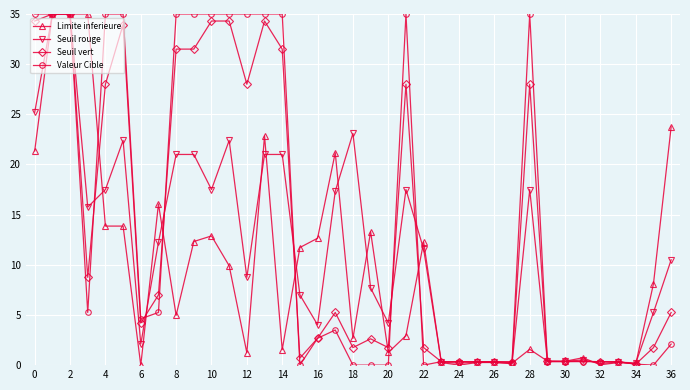

At how many categories does at least one series exceed 11?

23